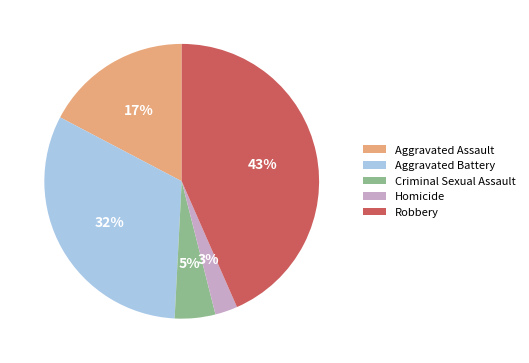

To the nearest percent, what is the combined percentage of Aggravated Assault and Aggravated Battery?

49%